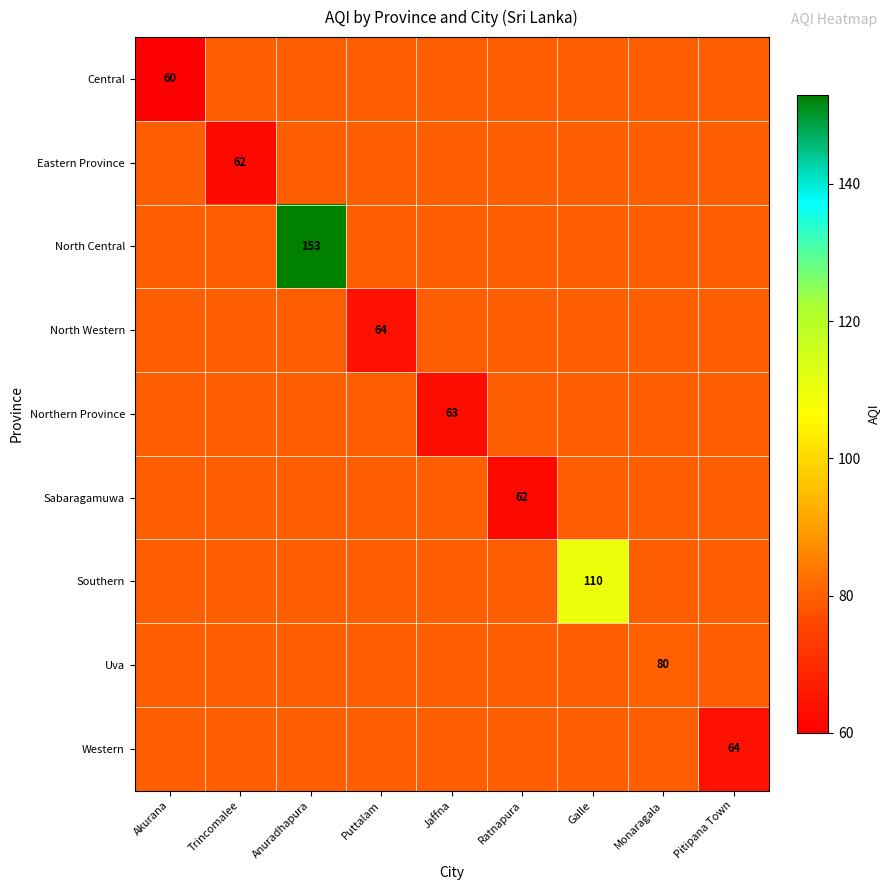

What is the total value across all series at Akurana?

698.2